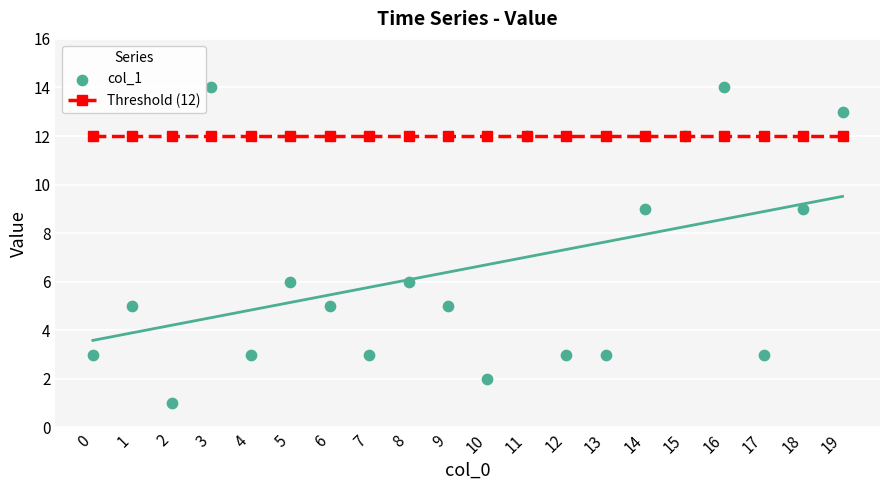

Which series contains the highest Y value?

col_1